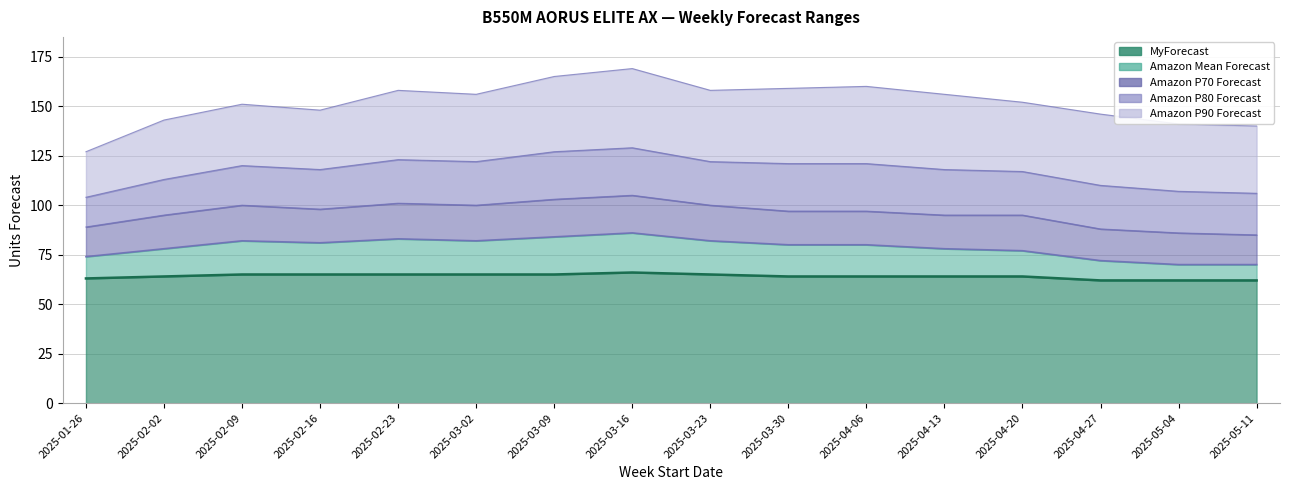

Reading left to right, extract all data points from this chart.

Amazon P90 Forecast: 2025-01-26=127	2025-02-02=143	2025-02-09=151	2025-02-16=148	2025-02-23=158	2025-03-02=156	2025-03-09=165	2025-03-16=169	2025-03-23=158	2025-03-30=159	2025-04-06=160	2025-04-13=156	2025-04-20=152	2025-04-27=146	2025-05-04=141	2025-05-11=140
Amazon P80 Forecast: 2025-01-26=104	2025-02-02=113	2025-02-09=120	2025-02-16=118	2025-02-23=123	2025-03-02=122	2025-03-09=127	2025-03-16=129	2025-03-23=122	2025-03-30=121	2025-04-06=121	2025-04-13=118	2025-04-20=117	2025-04-27=110	2025-05-04=107	2025-05-11=106
Amazon P70 Forecast: 2025-01-26=89	2025-02-02=95	2025-02-09=100	2025-02-16=98	2025-02-23=101	2025-03-02=100	2025-03-09=103	2025-03-16=105	2025-03-23=100	2025-03-30=97	2025-04-06=97	2025-04-13=95	2025-04-20=95	2025-04-27=88	2025-05-04=86	2025-05-11=85
Amazon Mean Forecast: 2025-01-26=74	2025-02-02=78	2025-02-09=82	2025-02-16=81	2025-02-23=83	2025-03-02=82	2025-03-09=84	2025-03-16=86	2025-03-23=82	2025-03-30=80	2025-04-06=80	2025-04-13=78	2025-04-20=77	2025-04-27=72	2025-05-04=70	2025-05-11=70
MyForecast: 2025-01-26=63	2025-02-02=64	2025-02-09=65	2025-02-16=65	2025-02-23=65	2025-03-02=65	2025-03-09=65	2025-03-16=66	2025-03-23=65	2025-03-30=64	2025-04-06=64	2025-04-13=64	2025-04-20=64	2025-04-27=62	2025-05-04=62	2025-05-11=62